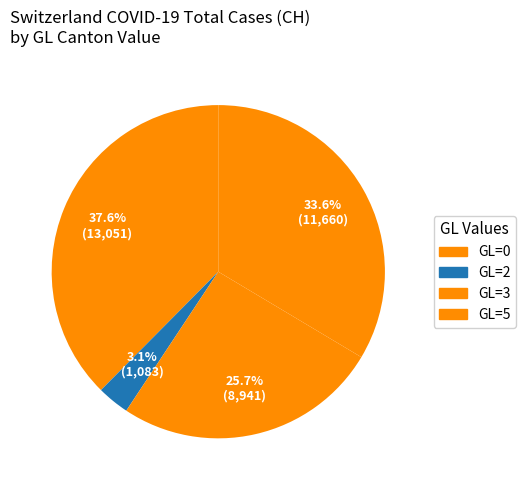

Rank the categories by value from highest to lowest.

GL=0, GL=5, GL=3, GL=2